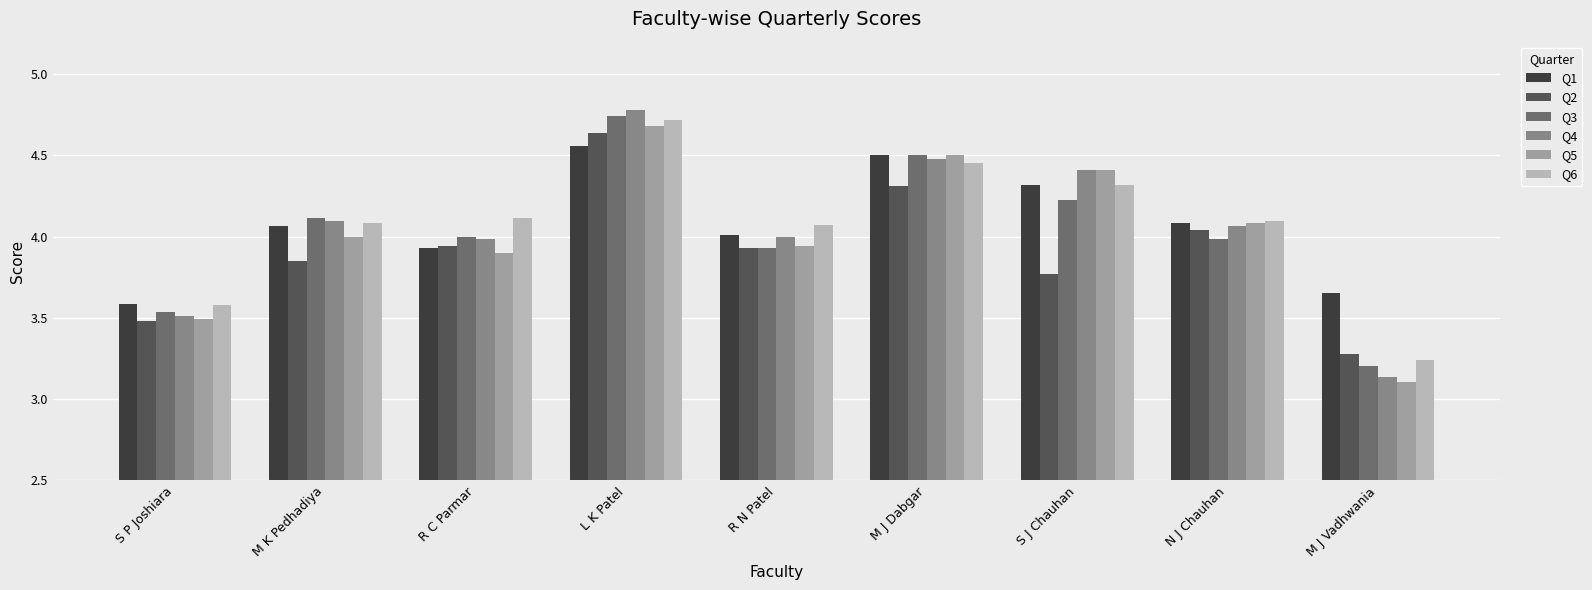

What is the label of the 7th bar from the right?

R C Parmar